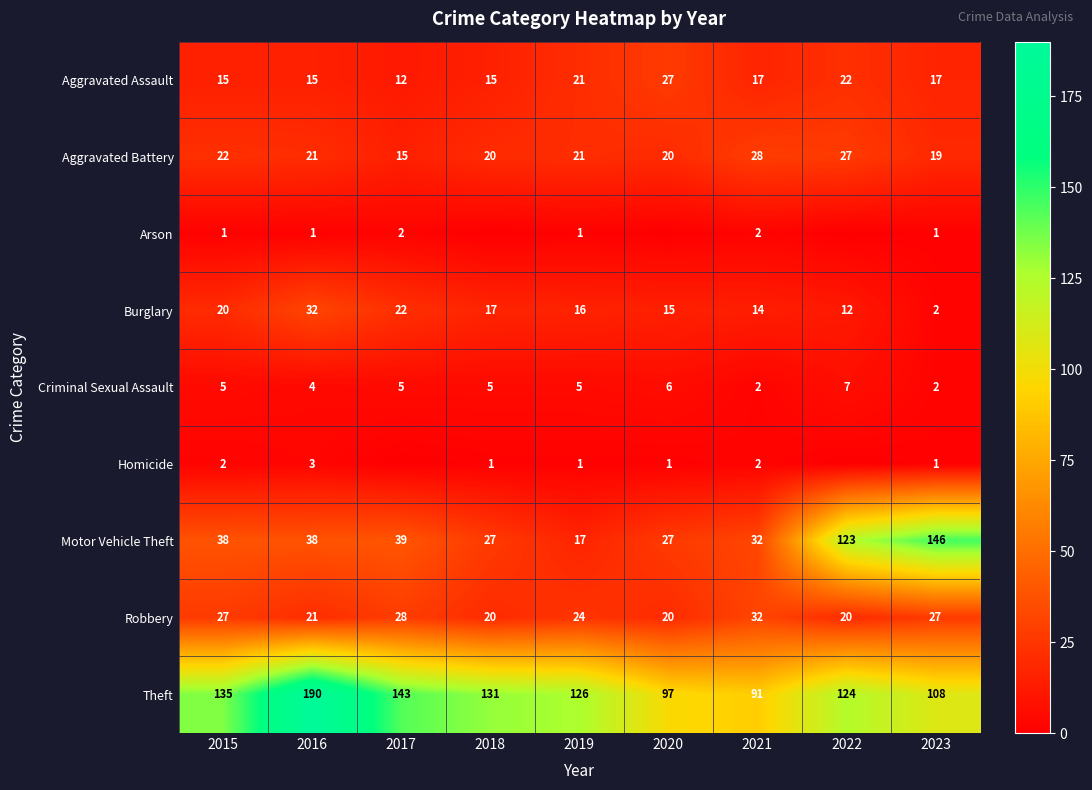

True or false: Burglary has a value of 14 at 2021.

True